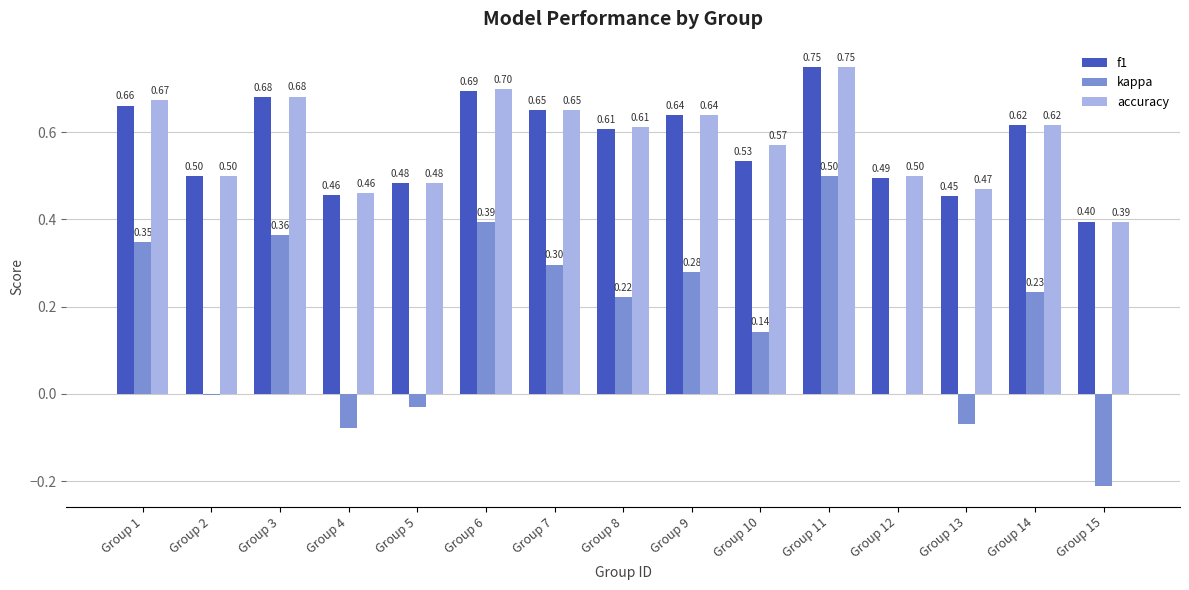

Where is accuracy nearest to the value 0?

Group 15